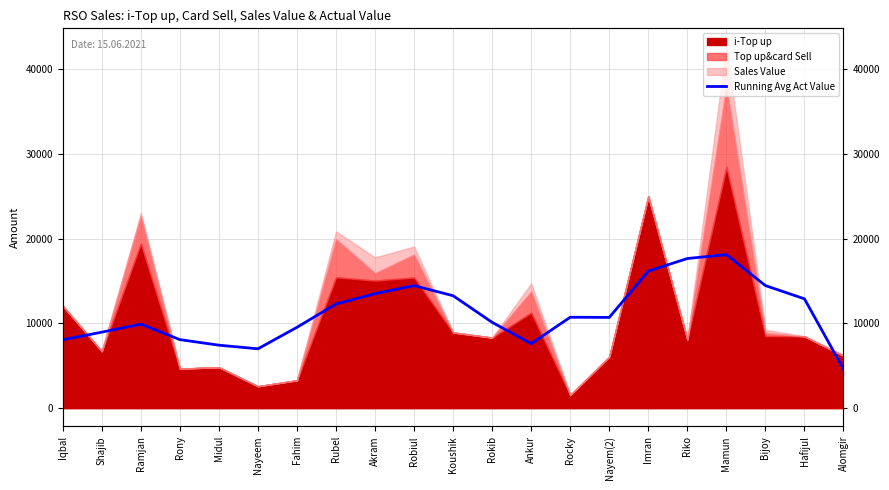

True or false: the data shows 2110.7 at Iqbal.

False